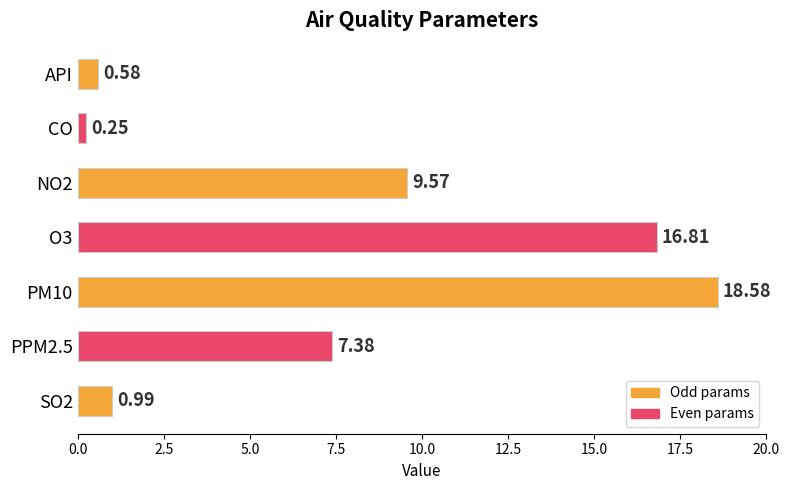

What is the label of the 7th bar from the bottom?

API